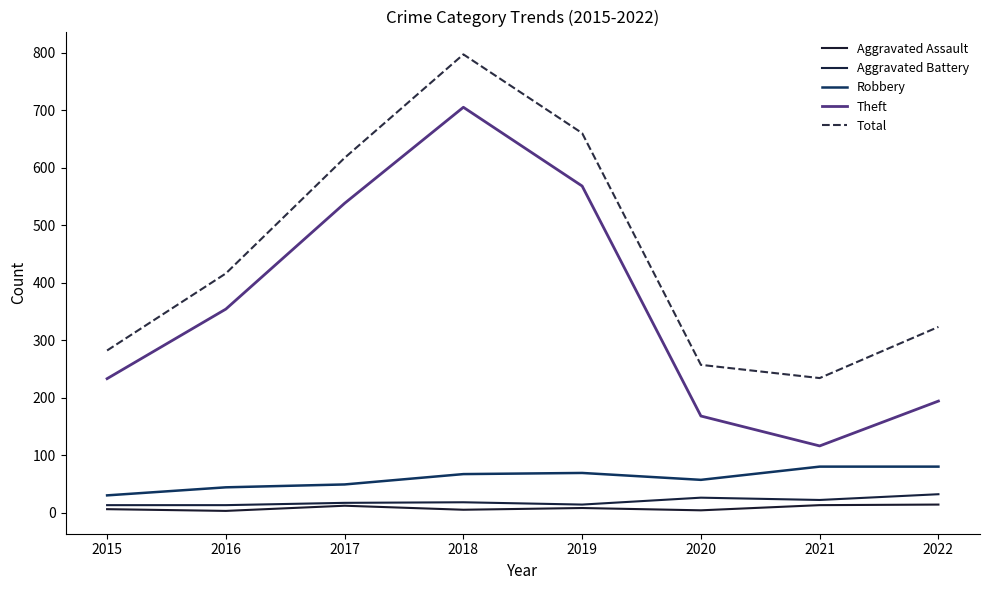

The Robbery series shows 64 at 2016. True or false?

False